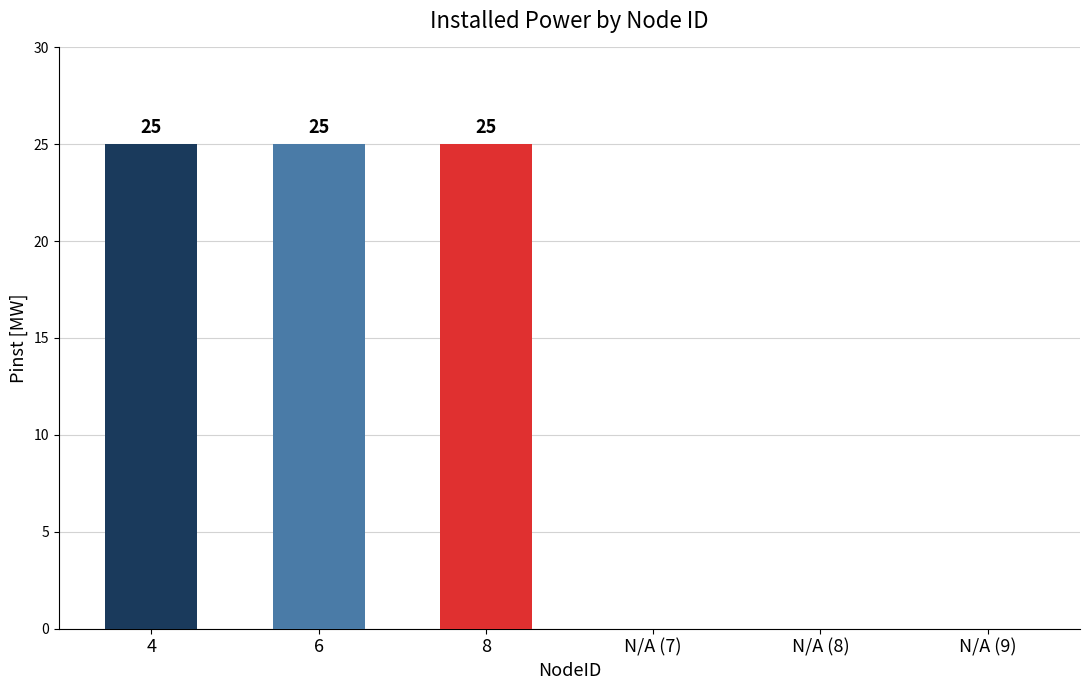

The value at 8 is 40. True or false?

False